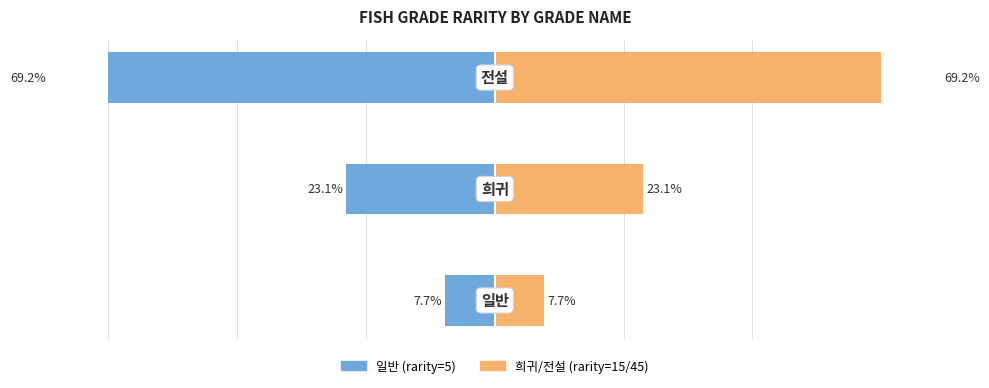

Which has a higher value, 1 or 2?

1